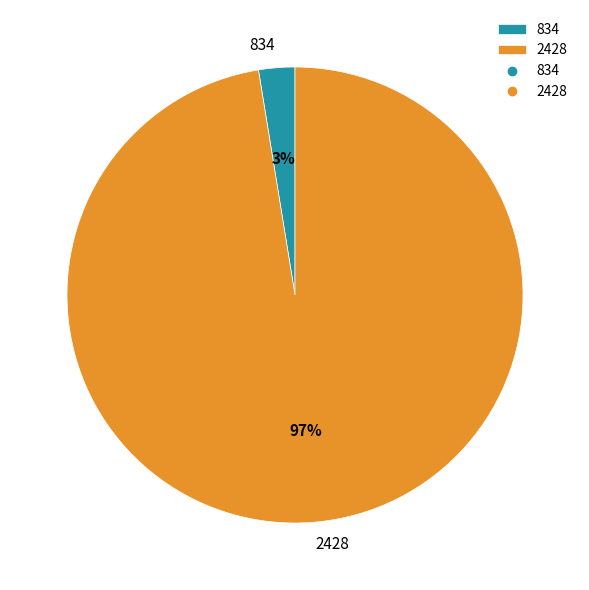

Which category has the smallest portion of the pie?

834